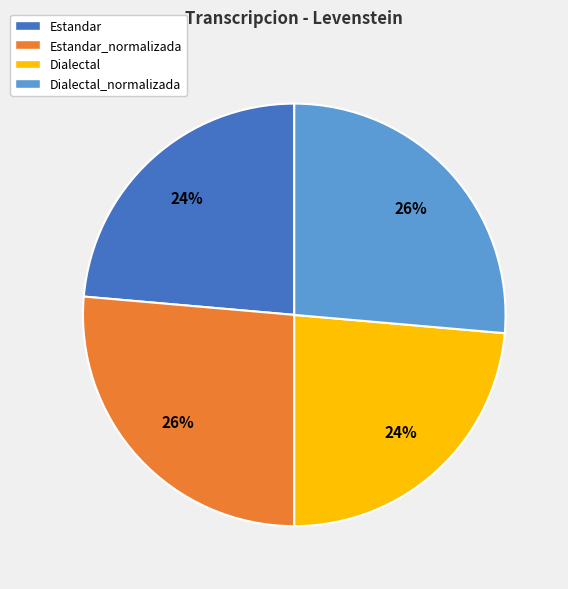

Count the number of slices in the pie.

4